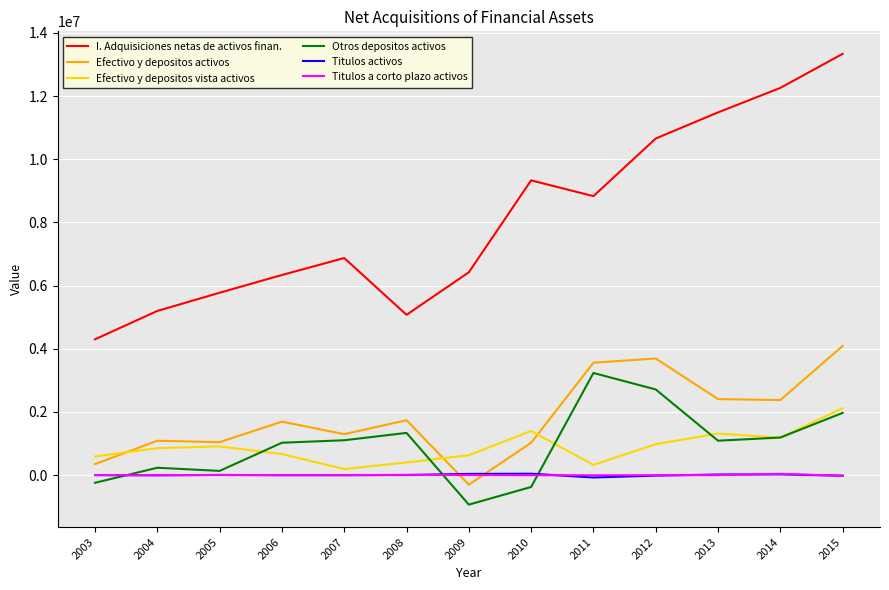

Is the value of Titulos activos at 2009 greater than the value of Efectivo y depositos activos at 2013?

No